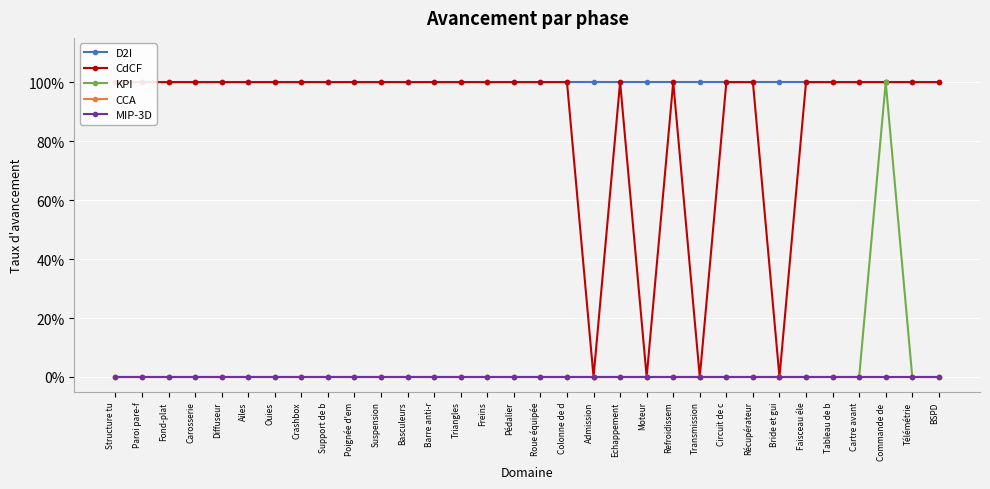

How many CdCF values are between 1 and 2?

28